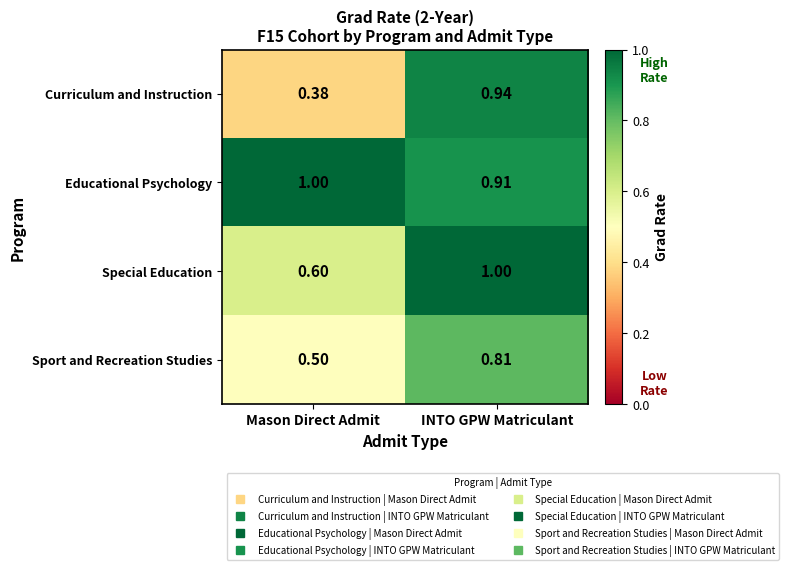

List the labels in order of Special Education value, smallest first.

Mason Direct Admit, INTO GPW Matriculant